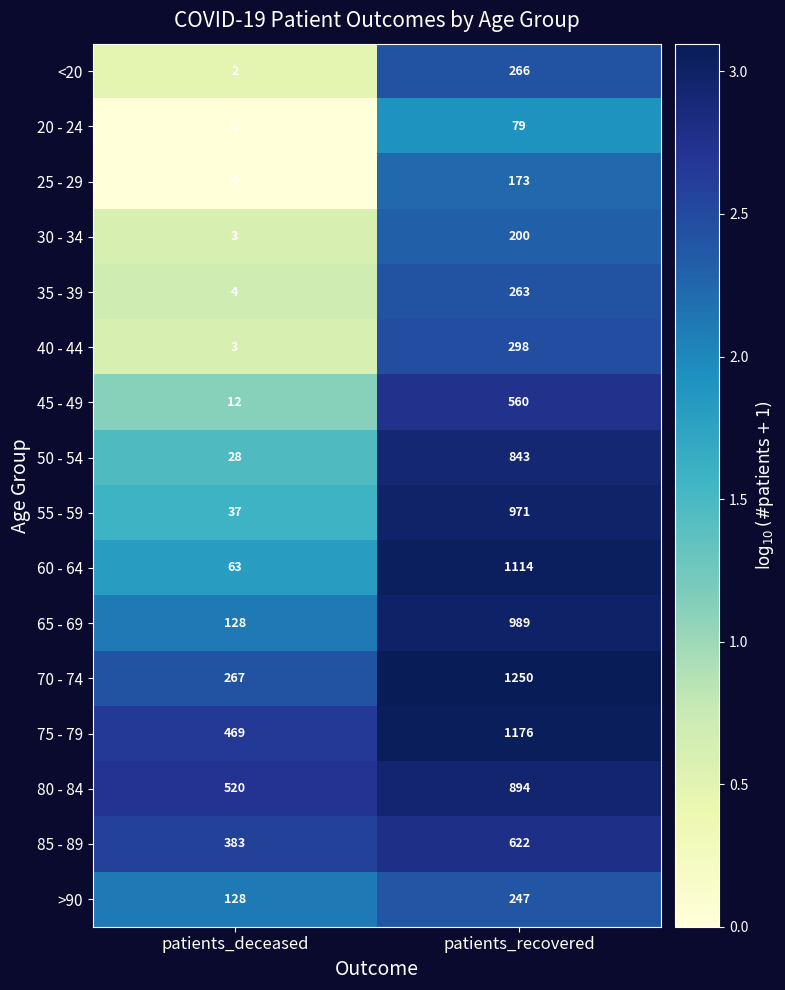

Between patients_deceased and patients_recovered, which series saw the biggest shift?

60 - 64